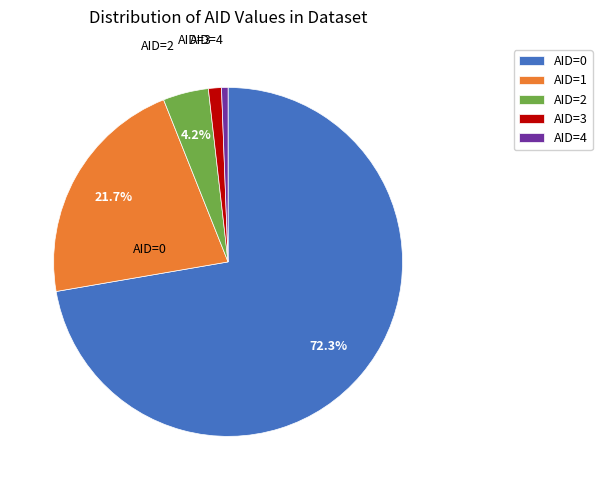

What percentage is the AID=3 slice, to the nearest percent?

1%